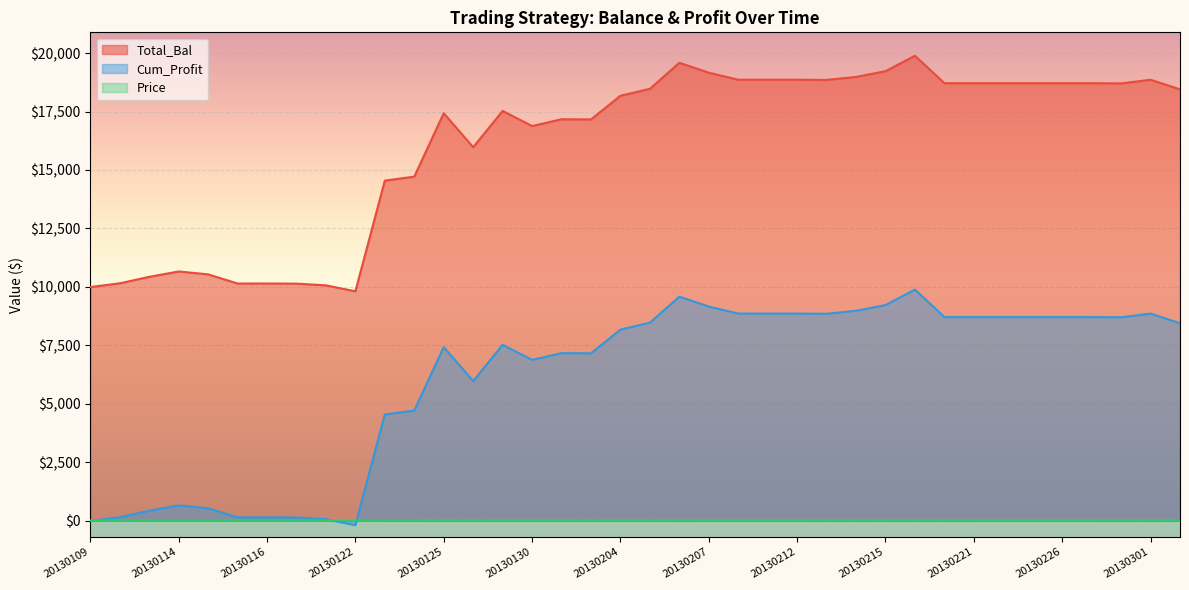

At which label does Cum_Profit reach its minimum?

20130122